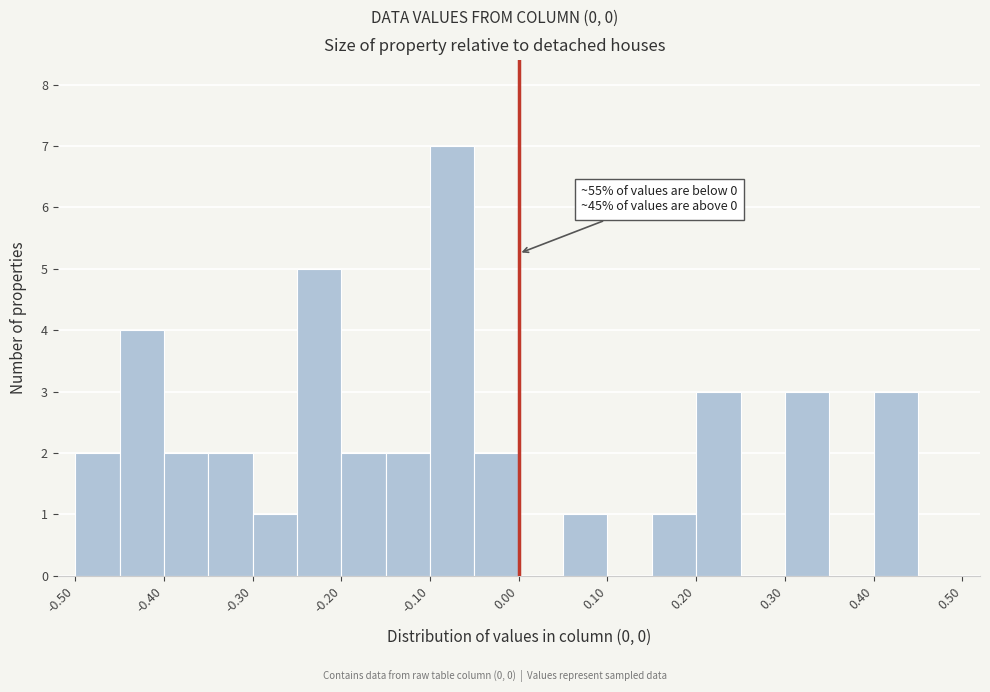

Over which range of the x-axis is the bar tallest?

-0.10 to -0.05